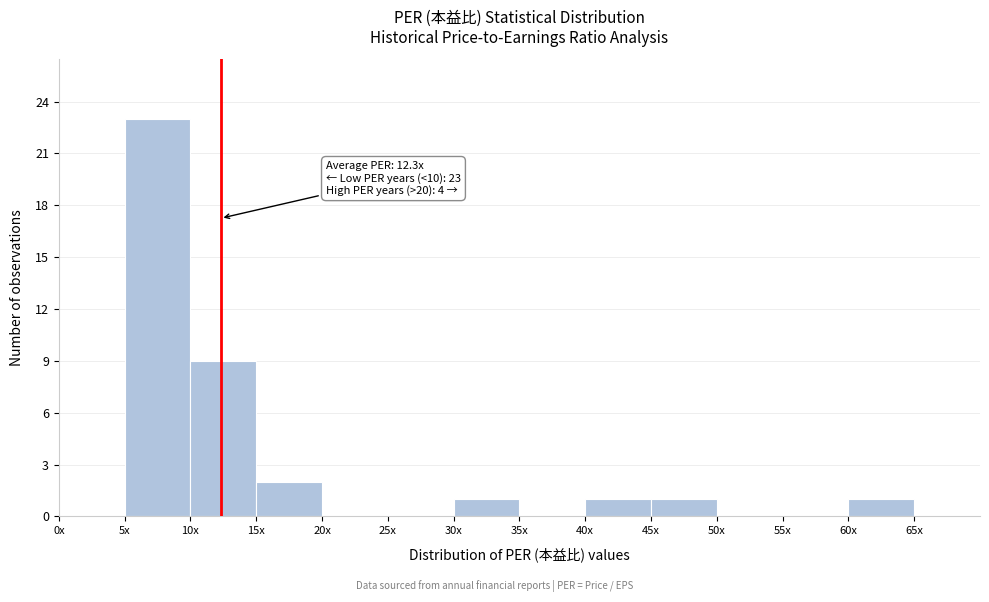

Reading left to right, extract all data points from this chart.

0x=0	5x=23	10x=9	15x=2	20x=0	25x=0	30x=1	35x=0	40x=1	45x=1	50x=0	55x=0	60x=1